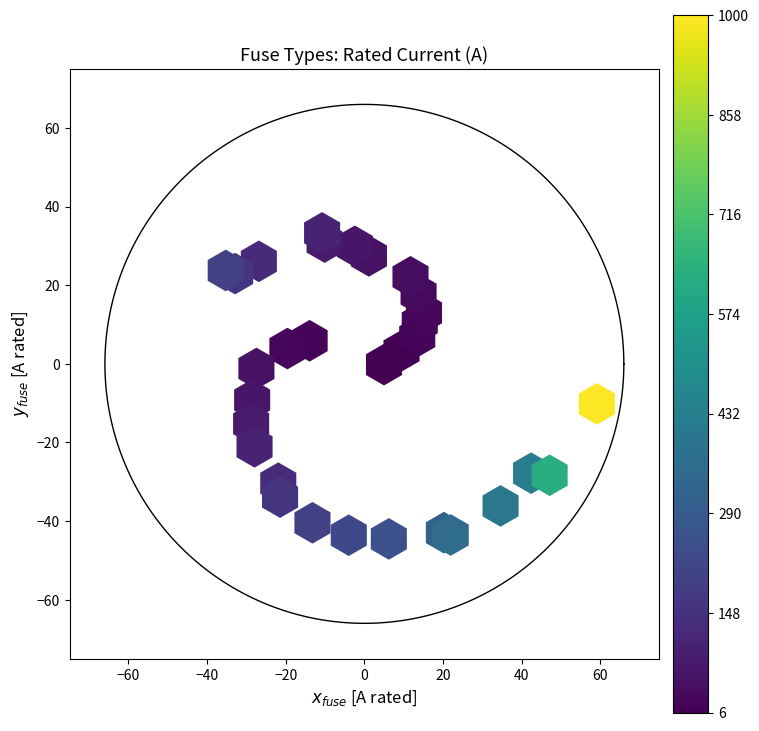

What is the range of X values (max minus min)?

94.4